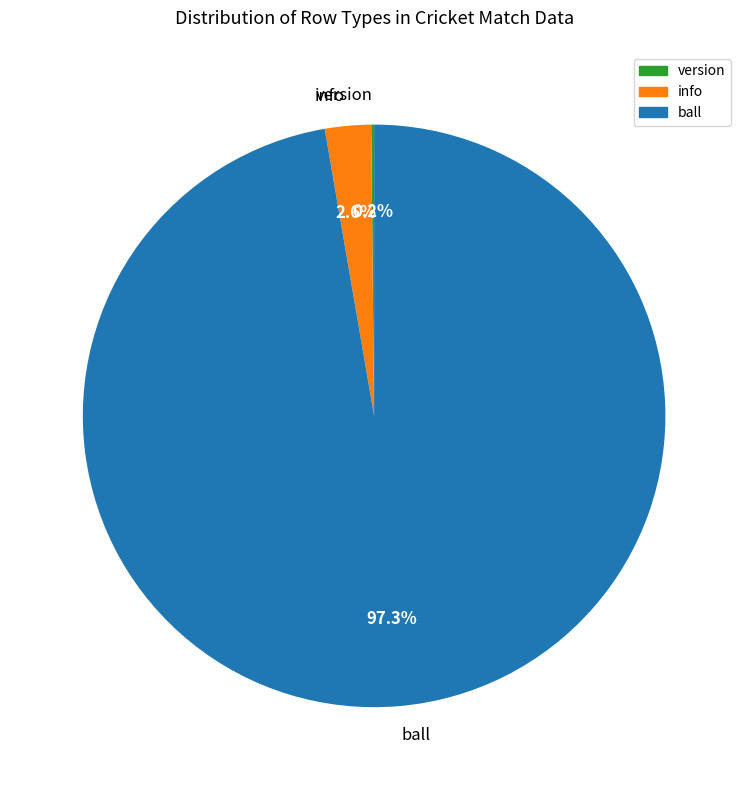

Which slice represents more than half of the pie?

ball